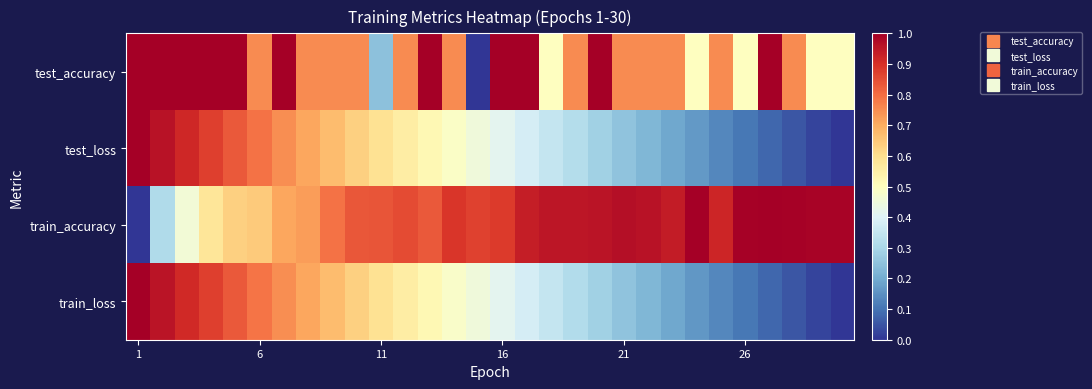

At which category does the chart reach its peak across all series?

1